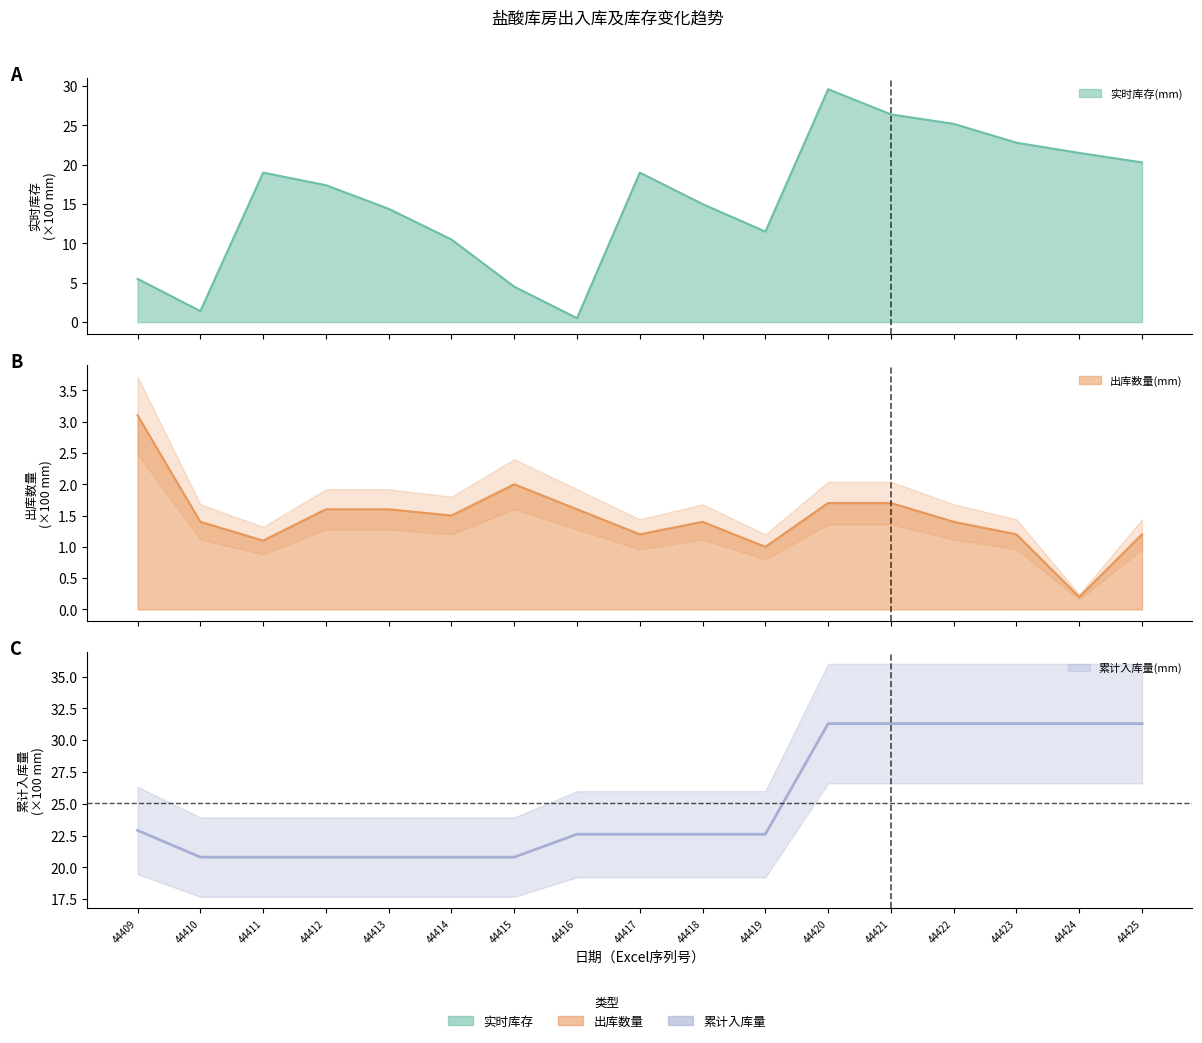

What is the value of the 出库数量(mm) point at the 5th from the left?

1.6